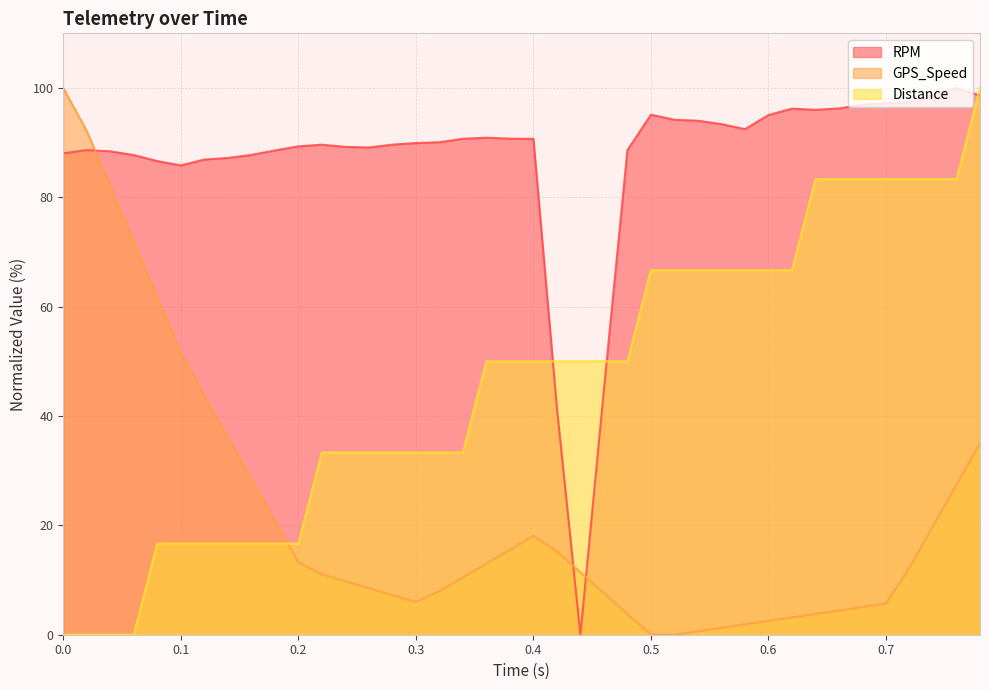

Which series has the largest range (max minus min)?

RPM